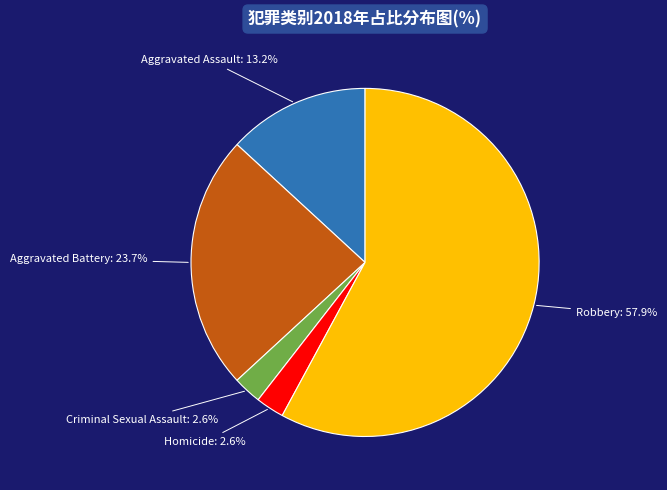

To the nearest percent, what is the combined percentage of Aggravated Battery and Aggravated Assault?

37%